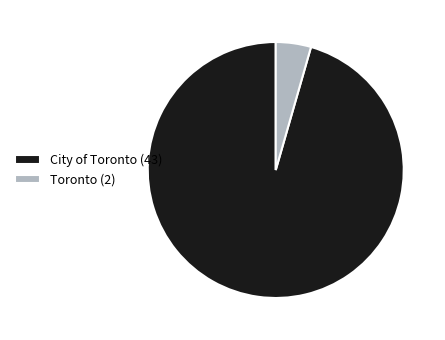

What is the smallest slice in the pie chart?

Toronto (2)